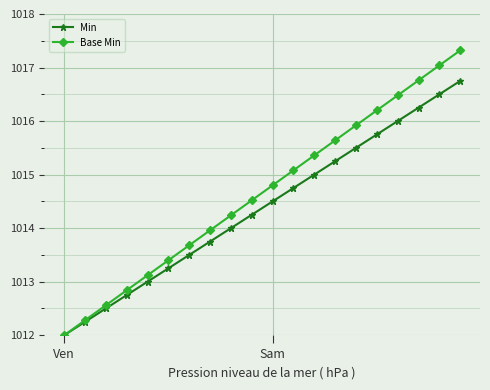

Is this an area chart (filled region under the line)?

No